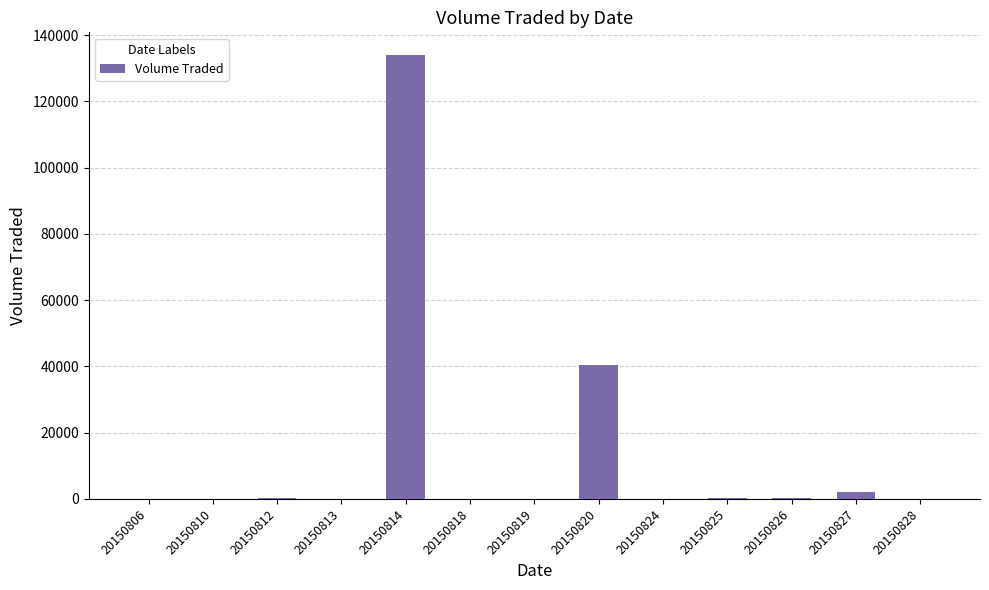

Where is the data nearest to the value 67100?

20150820